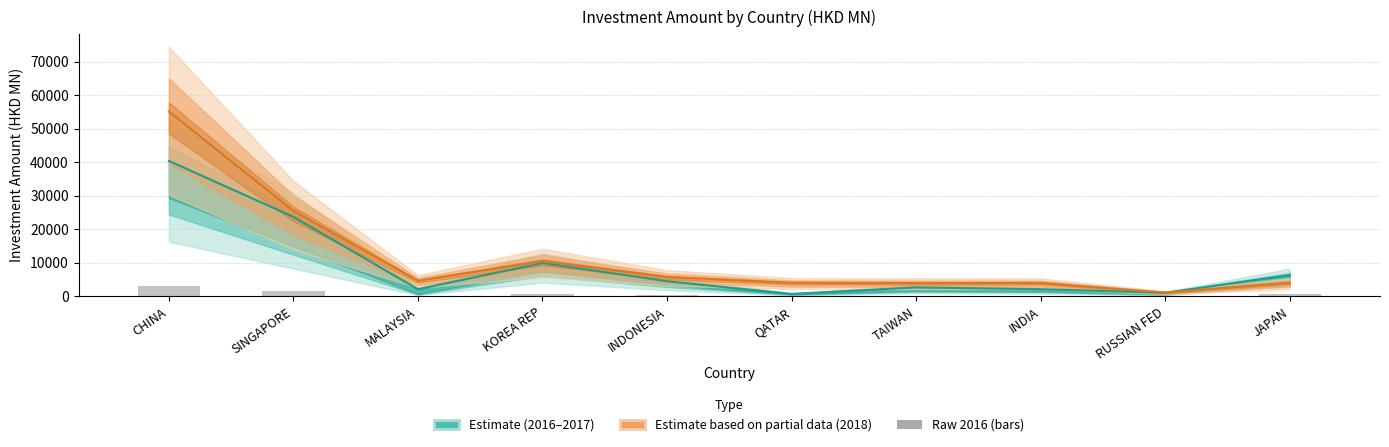

What is the minimum value shown in the chart?

64.1